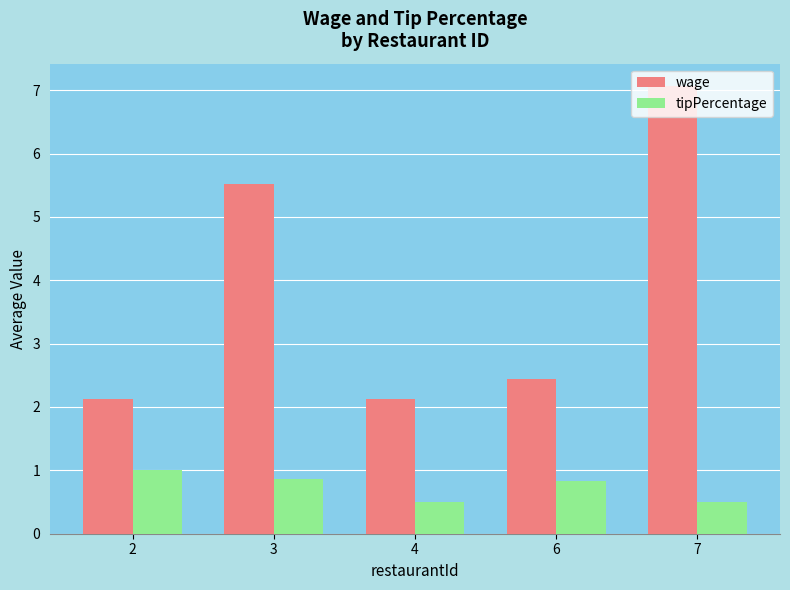

Which series has the widest spread of values?

wage